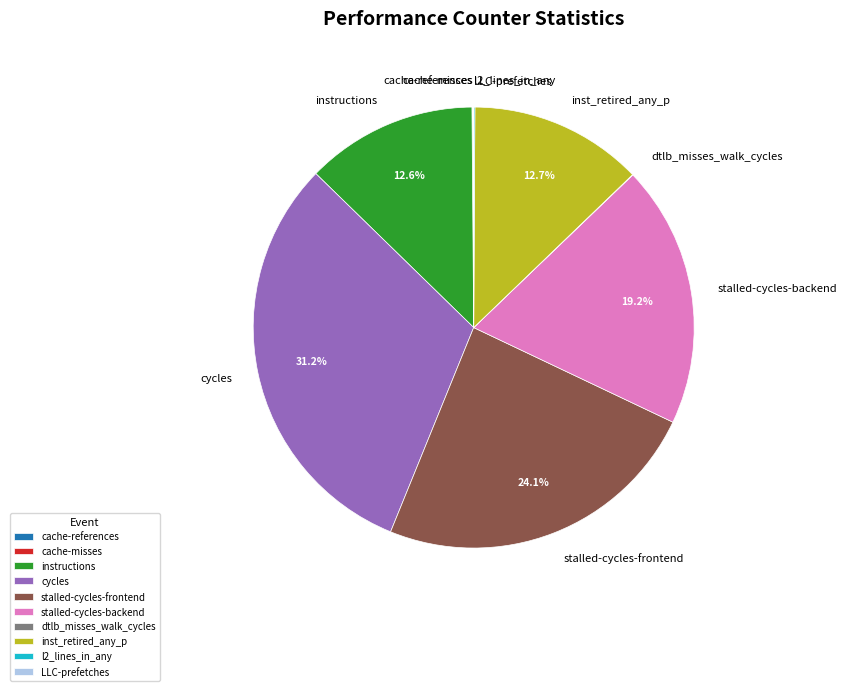

To the nearest percent, what portion does inst_retired_any_p represent?

13%